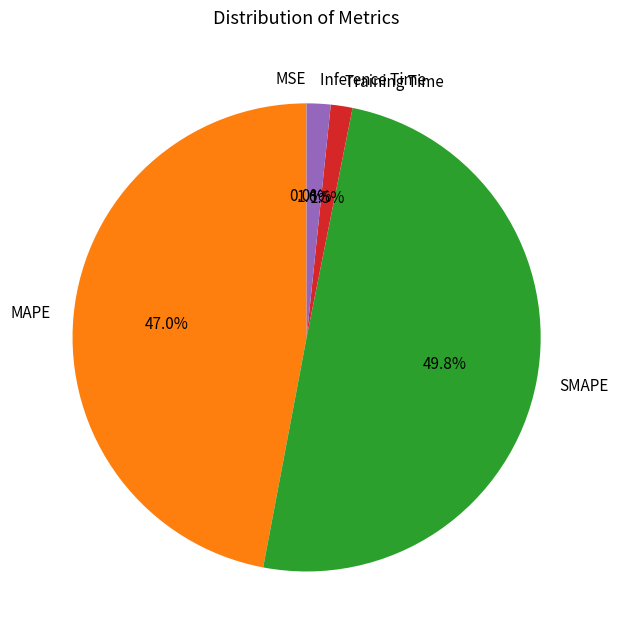

What percentage is the SMAPE slice, to the nearest percent?

50%